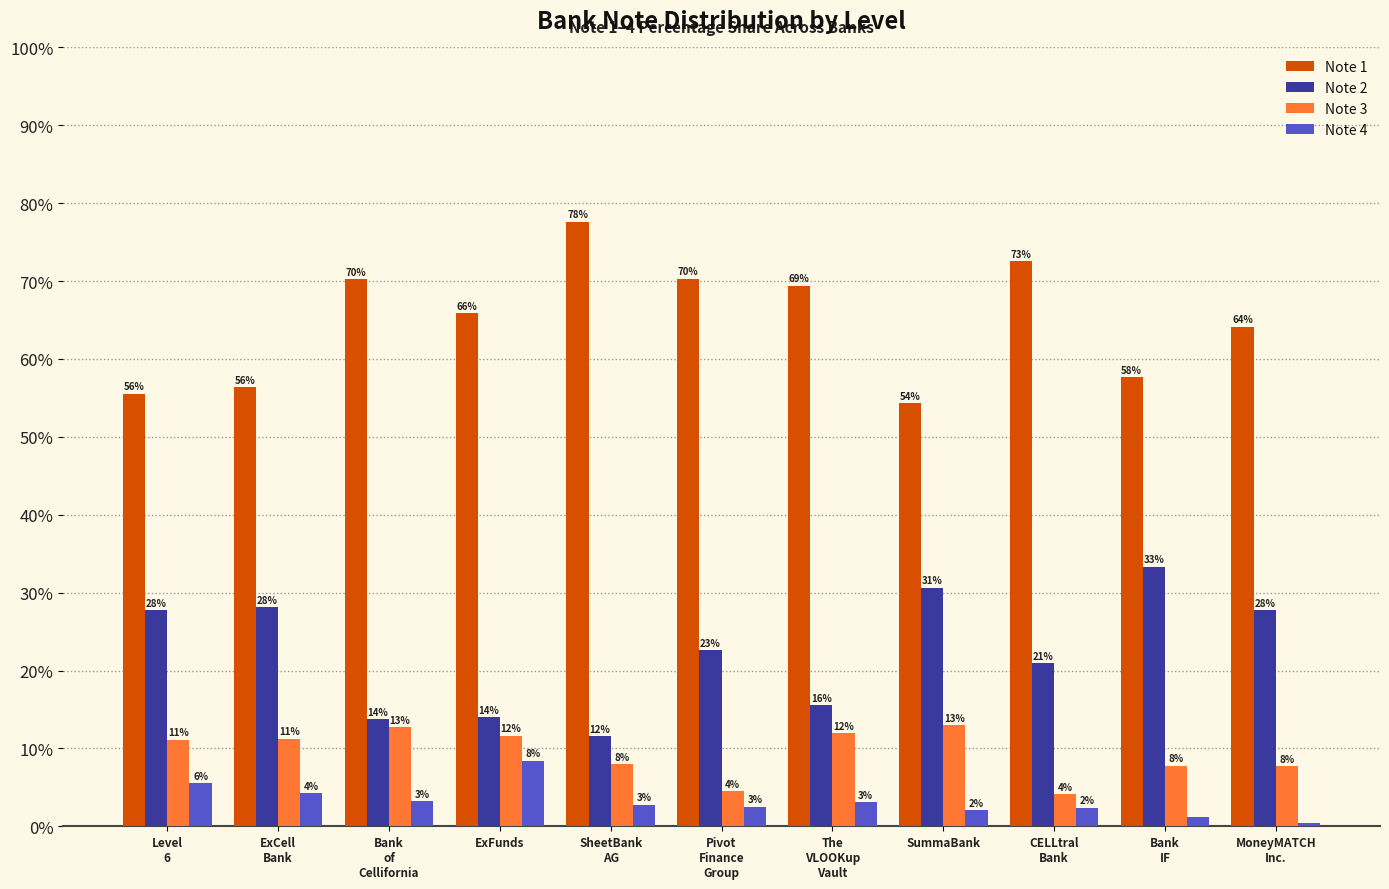

How many bars are there in each group?

4